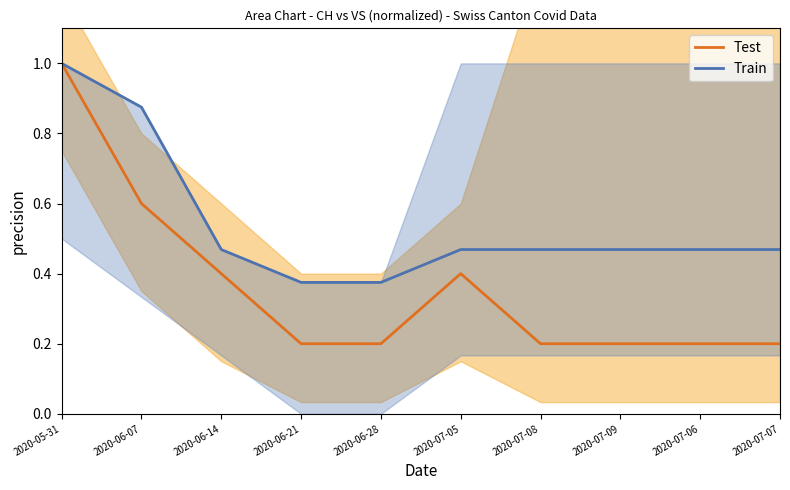

What are all the series names shown in the legend?

Test, Train